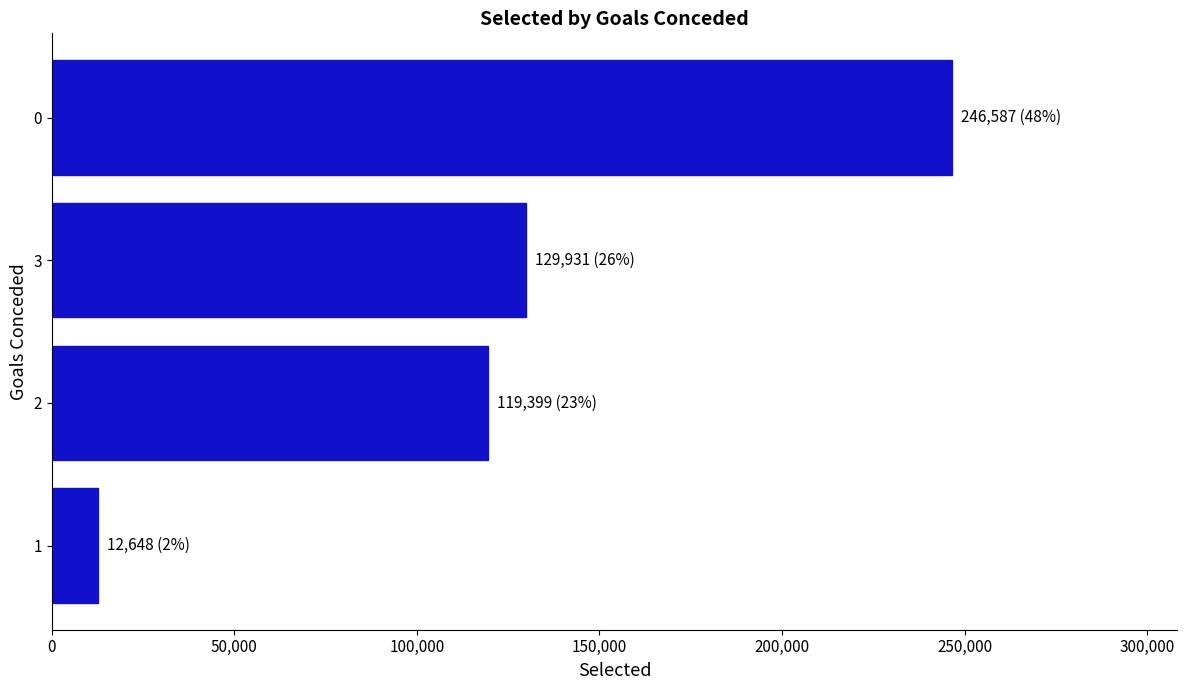

What is the difference between the maximum and minimum values?

233939